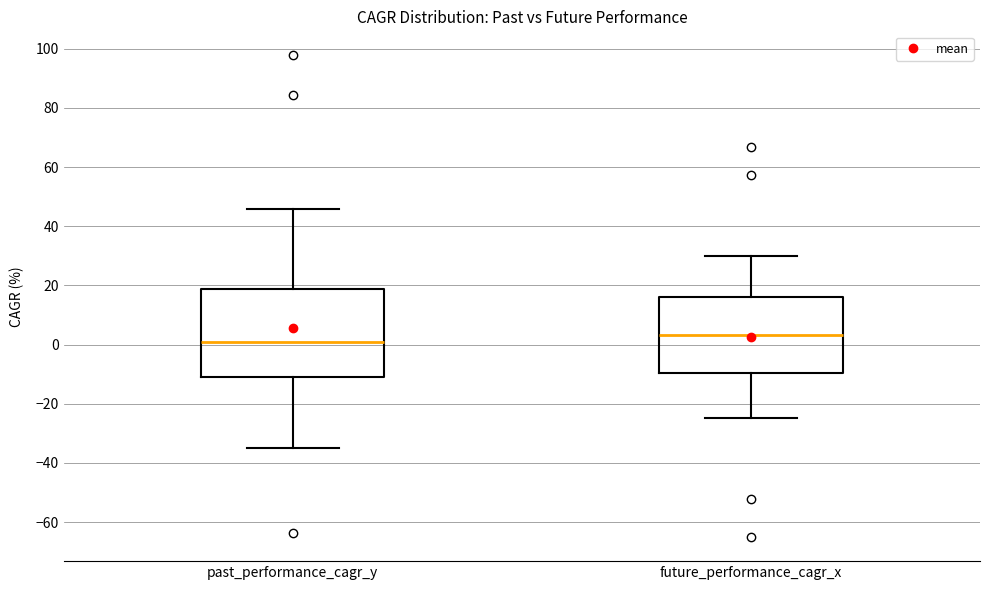

Reading left to right, transcribe this box plot: for each box, give where its median line is, the range the box spans, and where its two whiskers end, as read against the y-axis. The values are not printed on the chart, so give them approximately, as read against the axis.

past_performance_cagr_y: median 0, box -10 to 18, whiskers -34 to 46
future_performance_cagr_x: median 4, box -10 to 16, whiskers -24 to 30